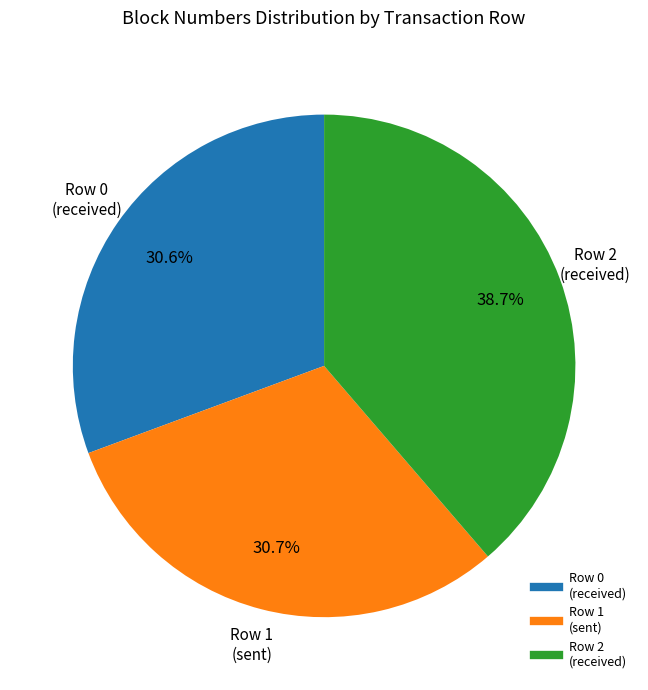

How many slices are in this pie chart?

3